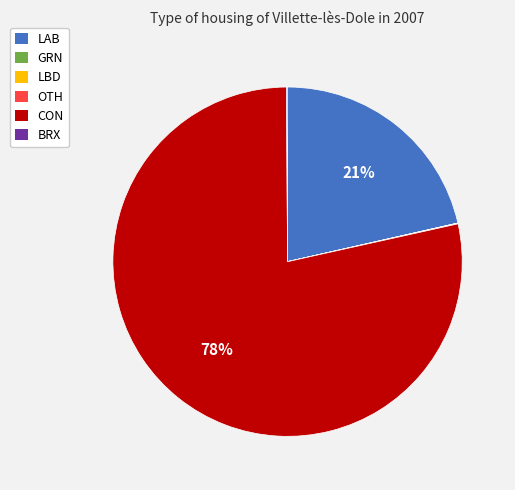

True or false: CON accounts for 78% of the total.

True